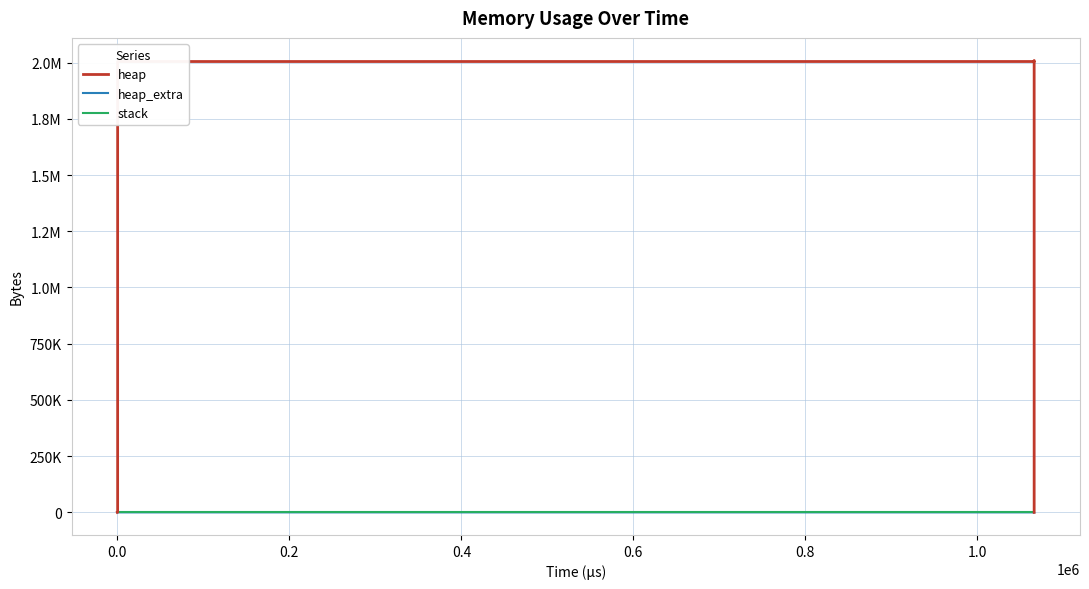

How many lines are shown in the chart?

3